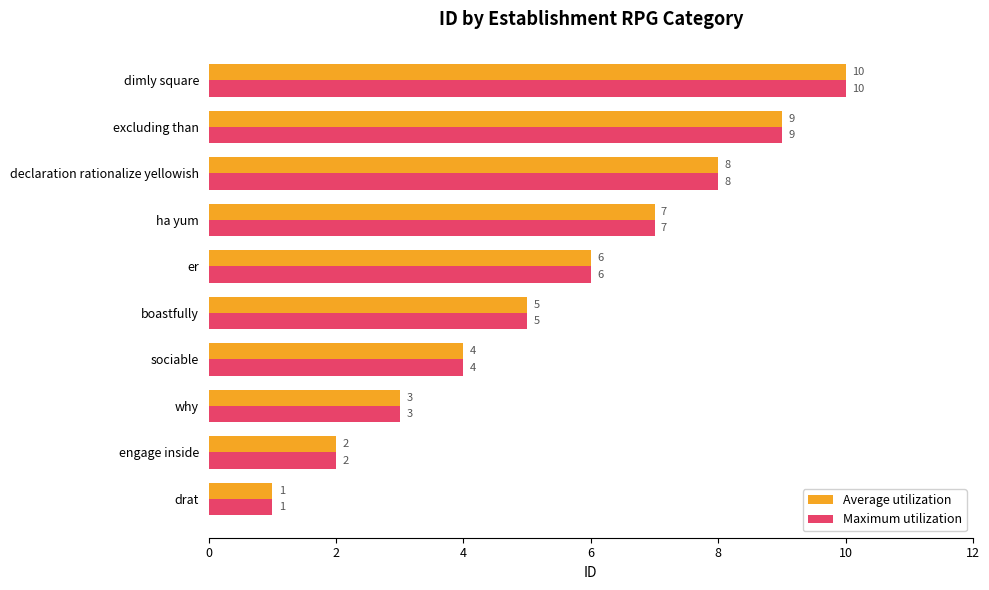

At which label is Average utilization closest to 5?

boastfully